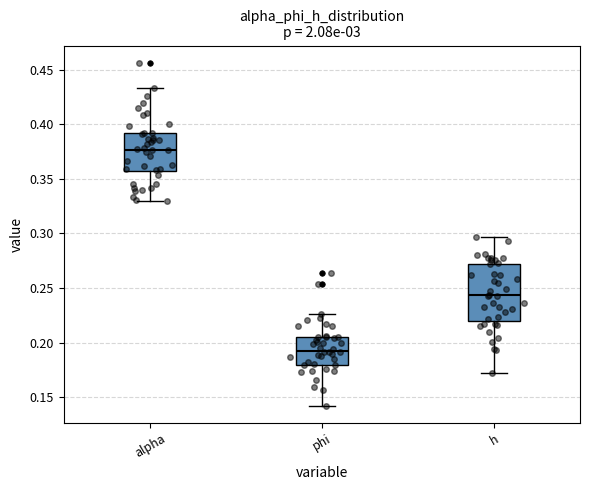

Comparing the boxes themselves (not the whiskers), which one is the tallest?

h